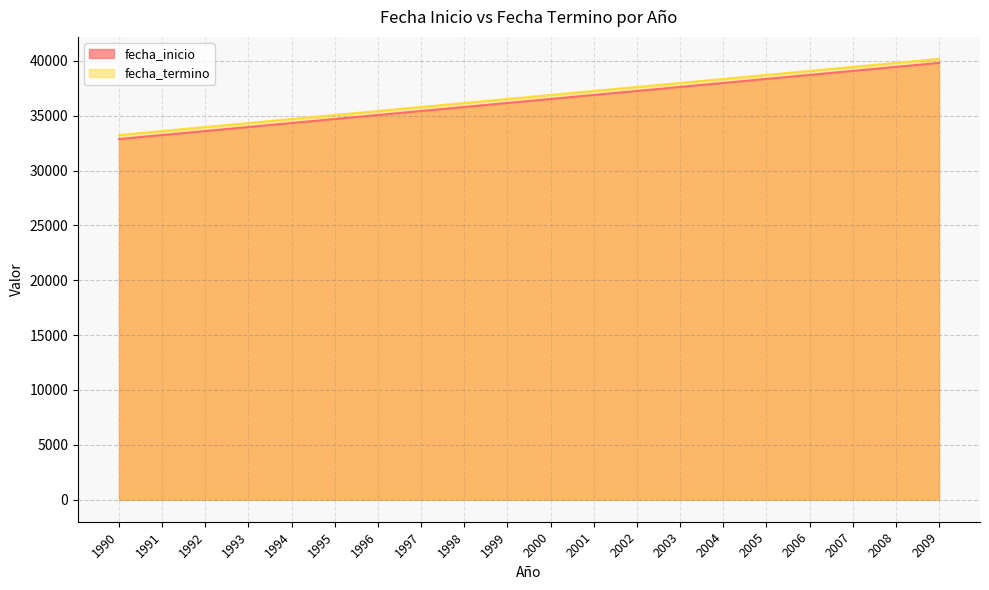

What is the sum of the fecha_inicio values at 1996 and 2003?

72687